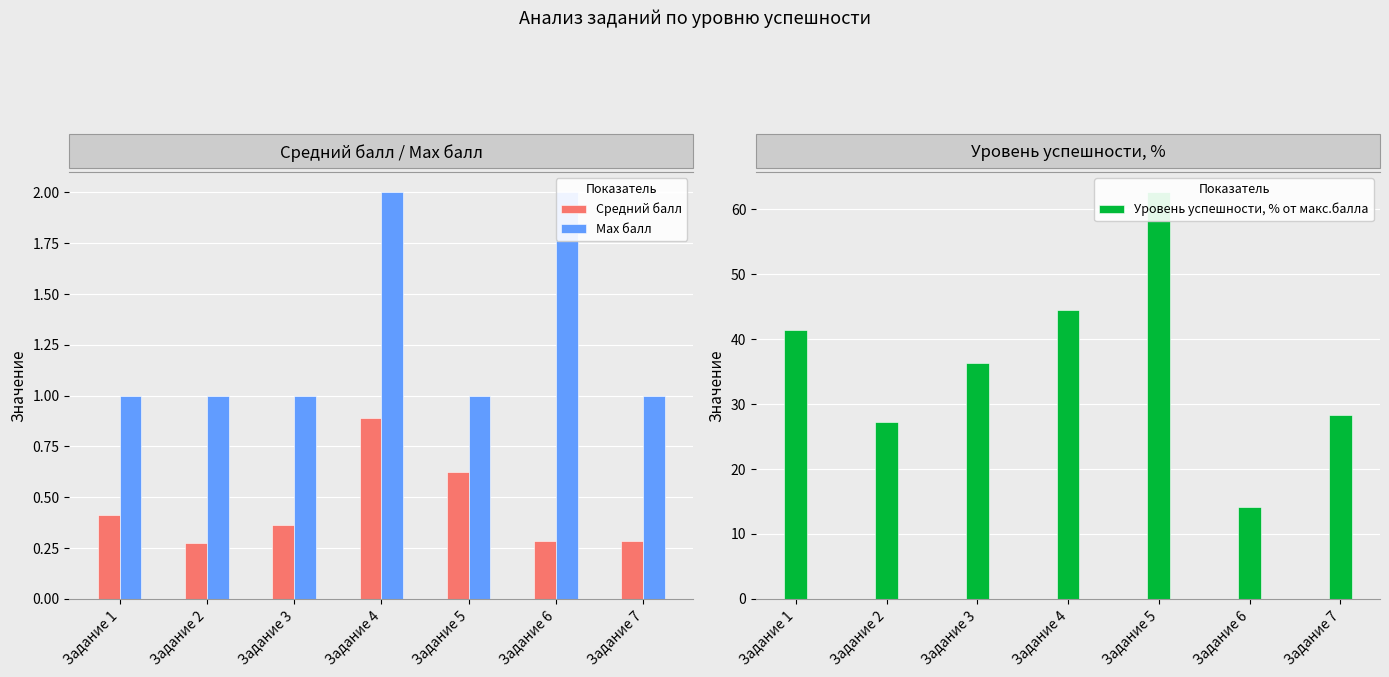

Reading right to left, list all the values displayed in this chart.

Средний балл: Задание 7=0.3	Задание 6=0.3	Задание 5=0.6	Задание 4=0.9	Задание 3=0.4	Задание 2=0.3	Задание 1=0.4
Max балл: Задание 7=1.0	Задание 6=2.0	Задание 5=1.0	Задание 4=2.0	Задание 3=1.0	Задание 2=1.0	Задание 1=1.0
Уровень успешности, % от макс.балла: Задание 7=28.3	Задание 6=14.1	Задание 5=62.6	Задание 4=44.4	Задание 3=36.4	Задание 2=27.3	Задание 1=41.4